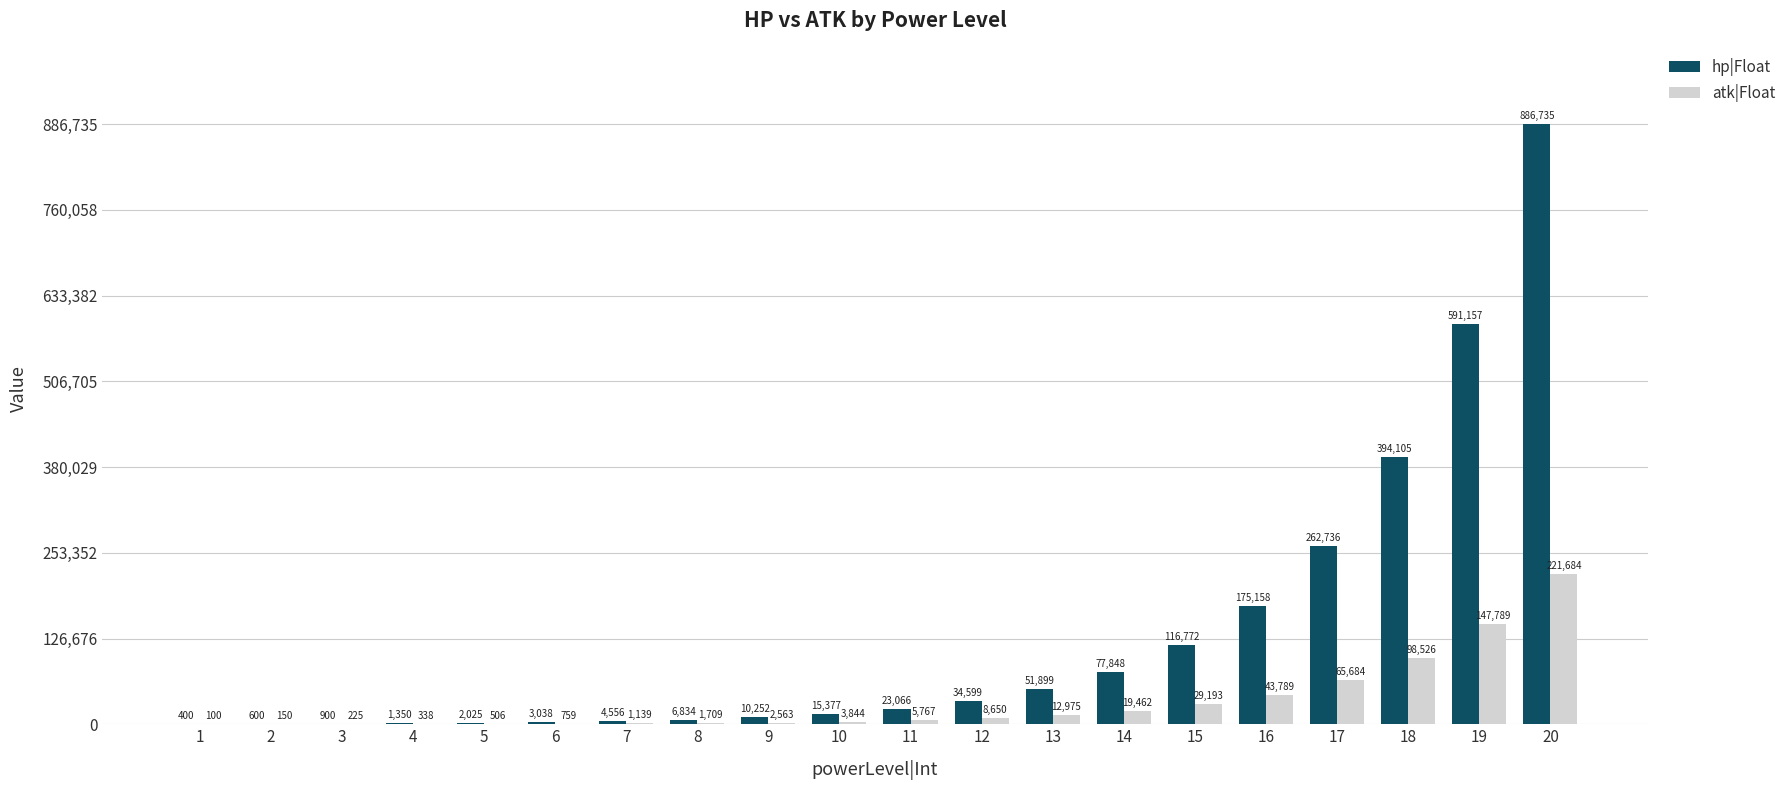

How many groups of bars are there?

20